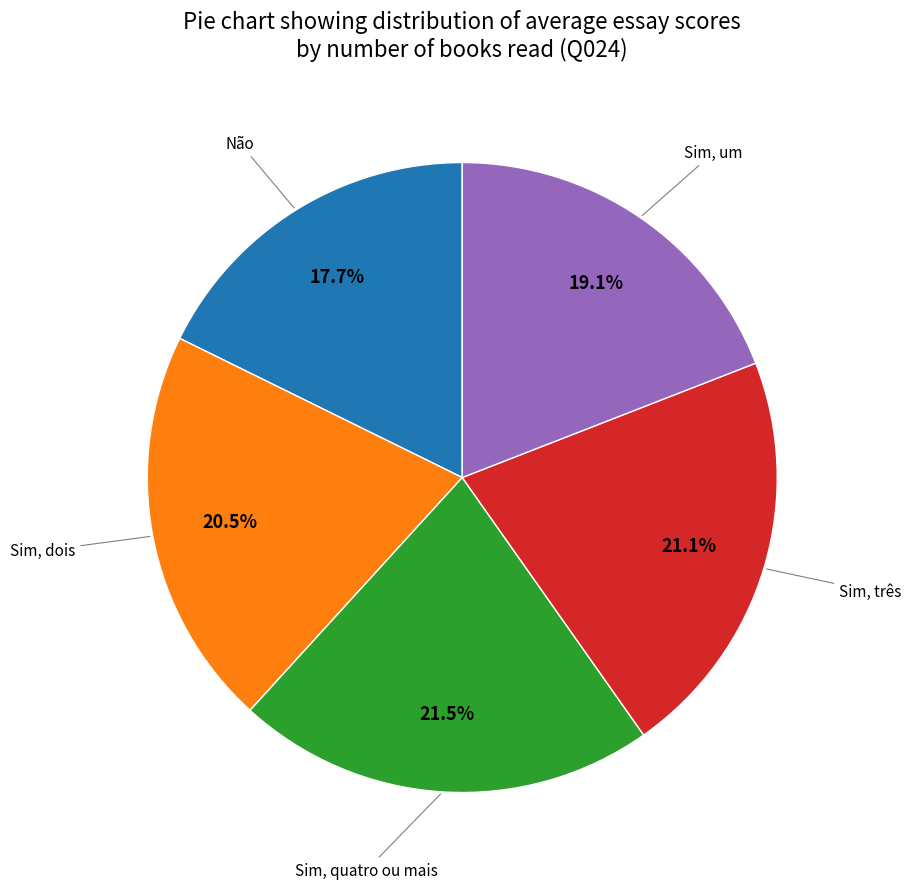

Is there a majority slice in this chart?

No